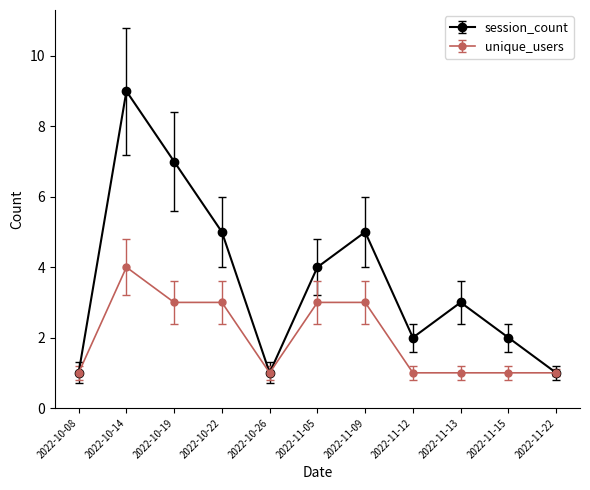

List the series in order of their peak value, highest first.

session_count, unique_users